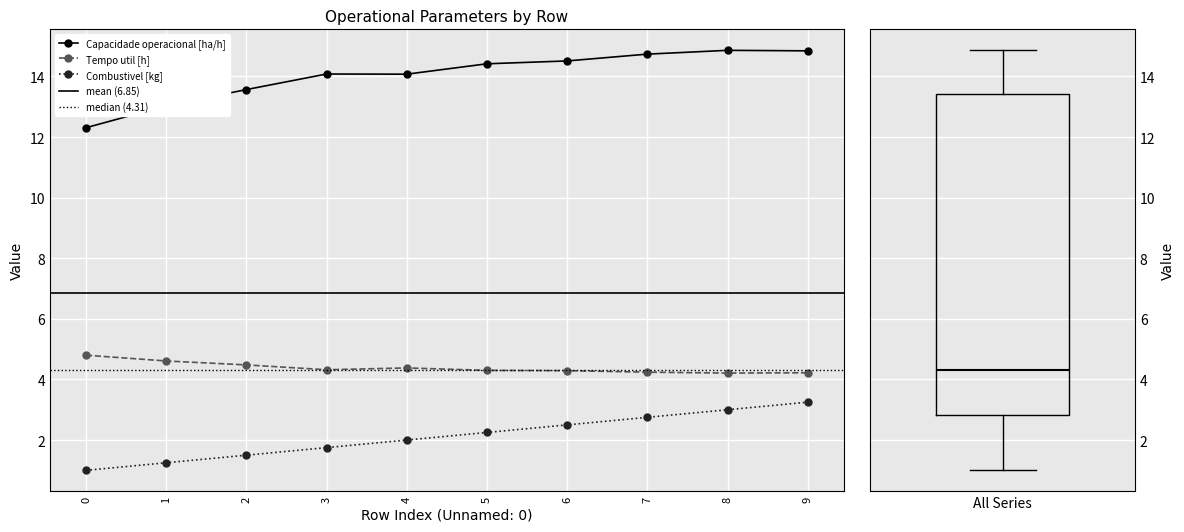

At how many categories does at least one series exceed 10?

10